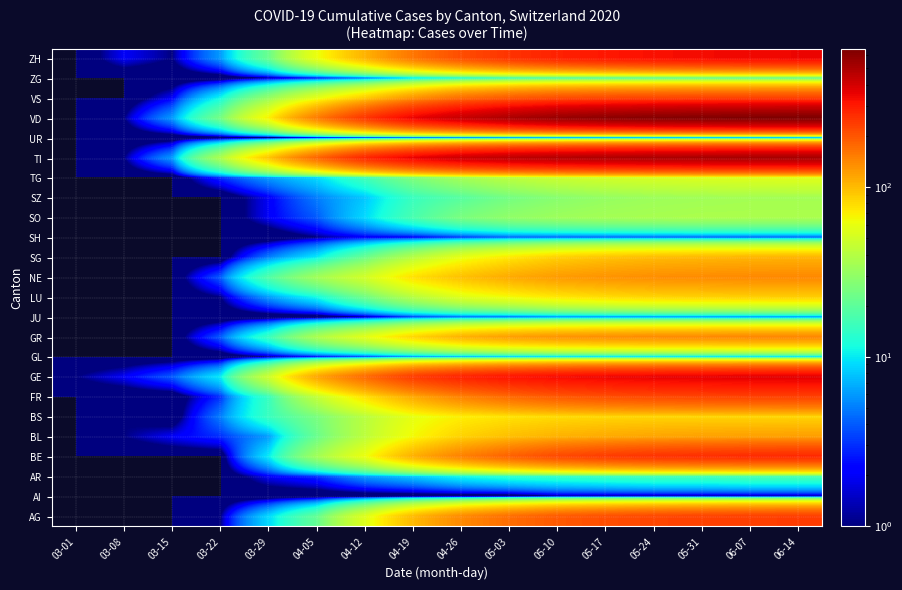

List the series in order of their peak value, highest first.

VD, TI, GE, ZH, BE, AG, VS, FR, GR, NE, BL, SG, LU, BS, TG, SO, SZ, ZG, AR, GL, JU, SH, AI, UR